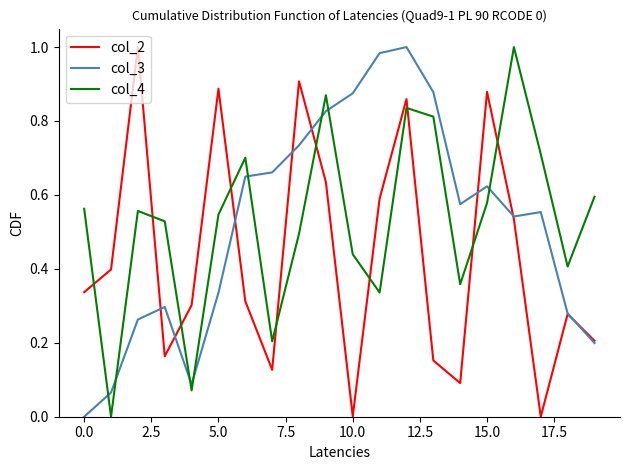

Which series ends up on top after the final intersection of col_4 and col_2?

col_4